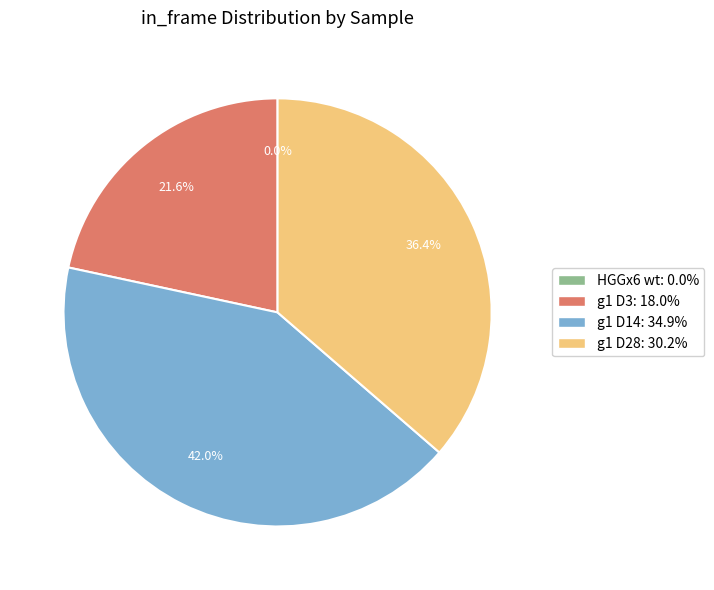

To the nearest percent, what is the difference between the largest and smallest slice percentages?

42%